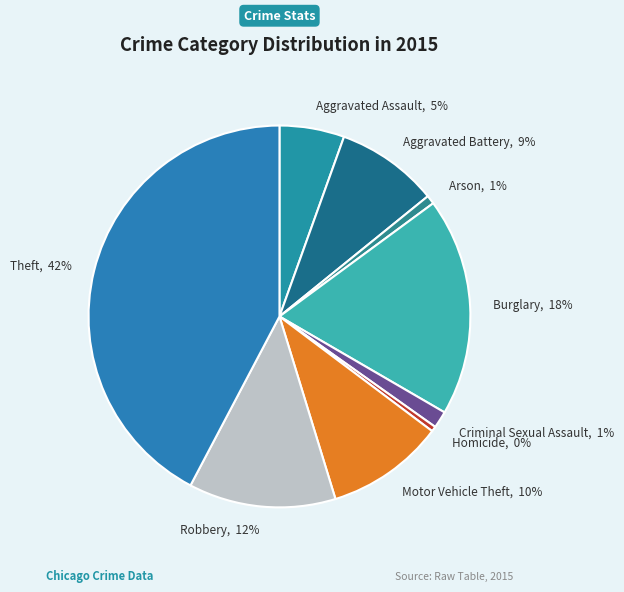

Does Theft, 42% represent more than half of the total?

No